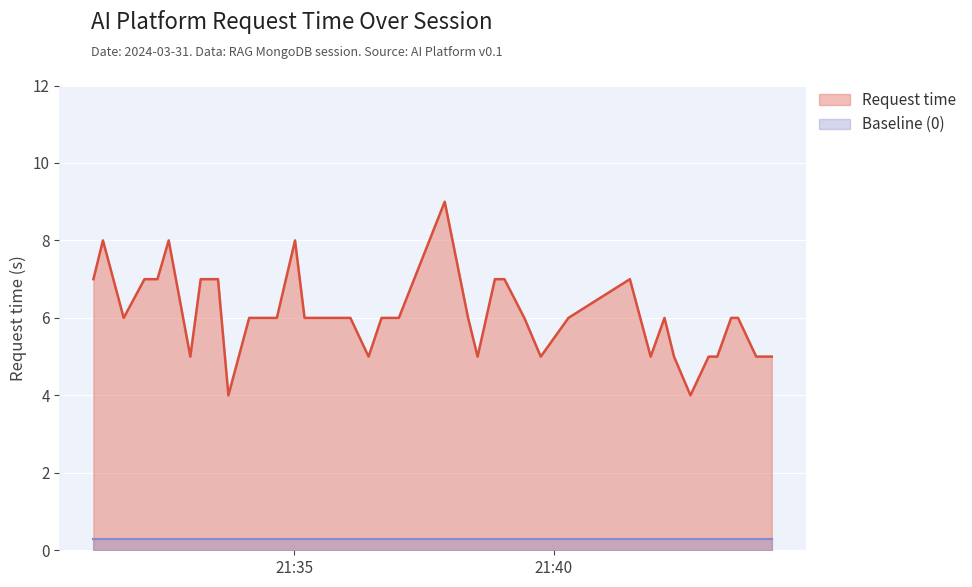

What is the value of the 3rd point from the left?

6